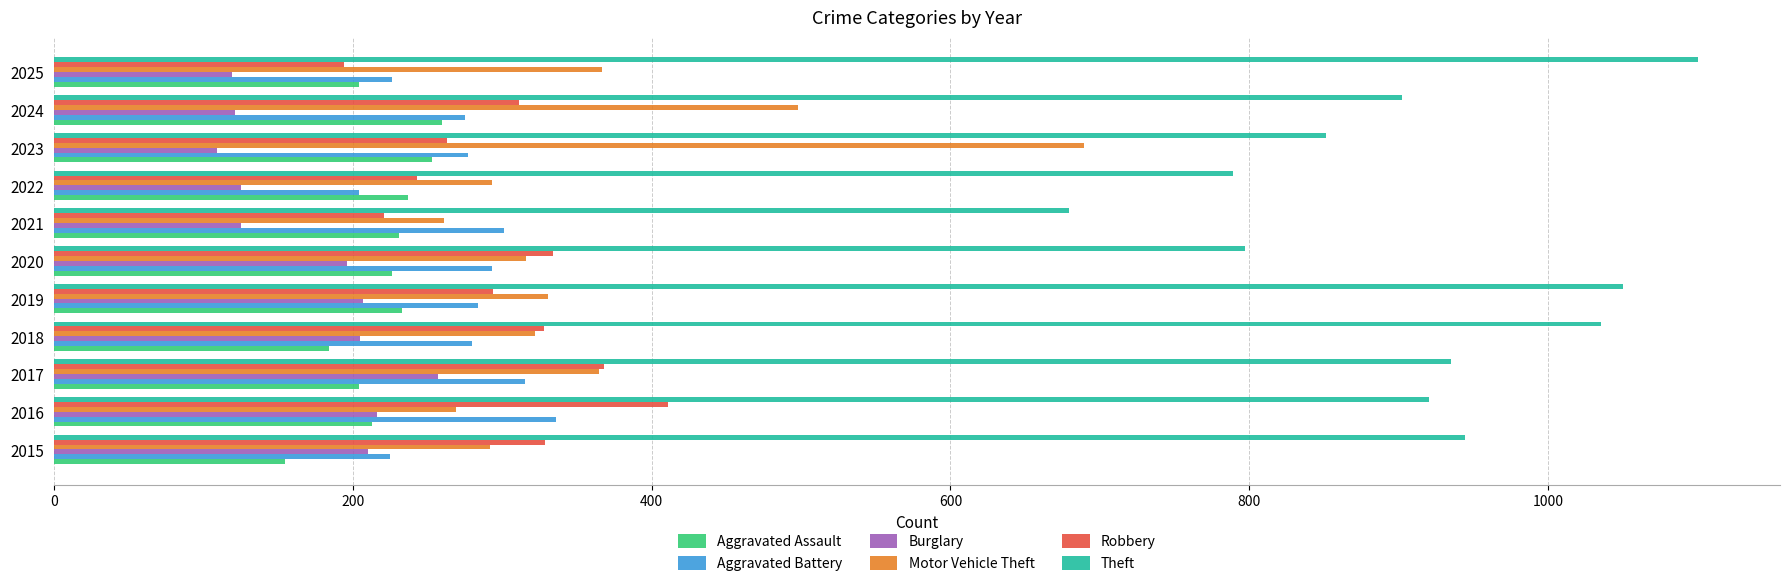

At how many categories does at least one series exceed 477?

11